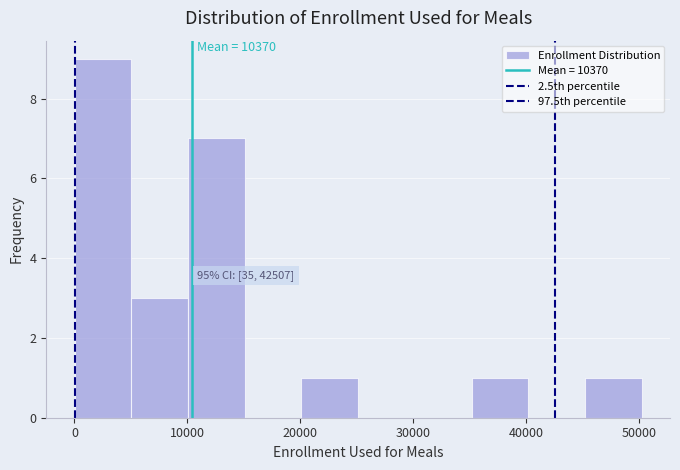

Which range on the x-axis has the tallest bar?

0 to 5000